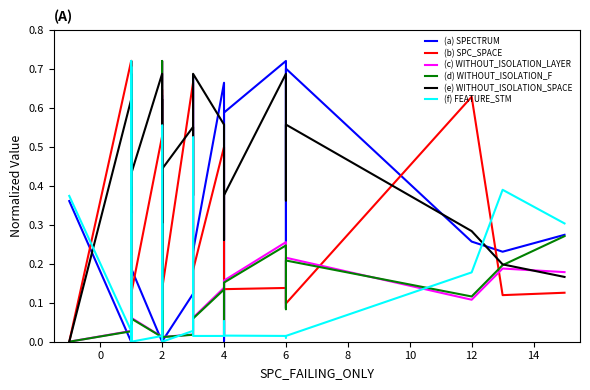

True or false: WITHOUT_ISOLATION_LAYER and FEATURE_STM intersect in this chart.

True